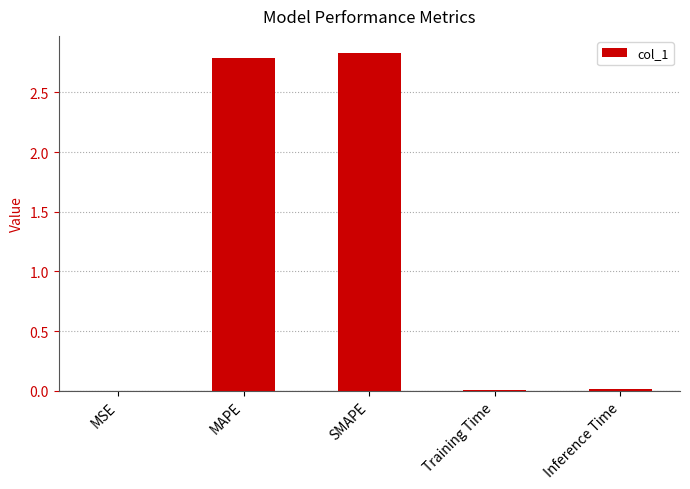

The value at SMAPE is 0.8. True or false?

False